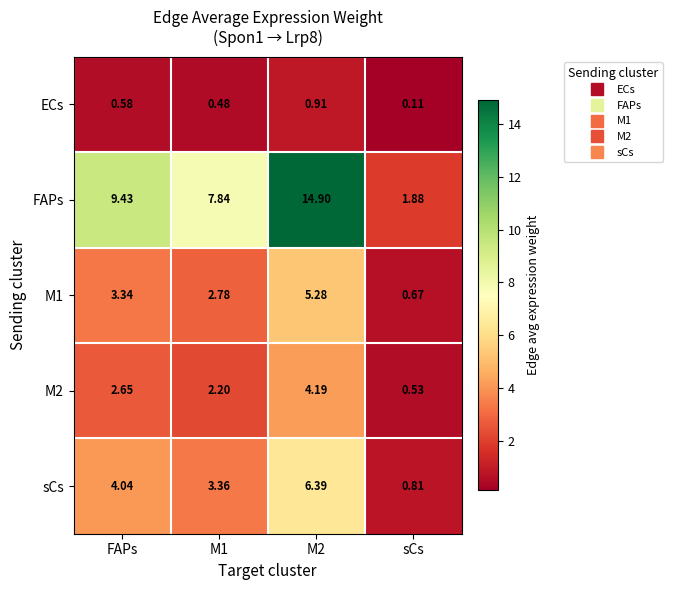

At which label is ECs closest to 0?

sCs